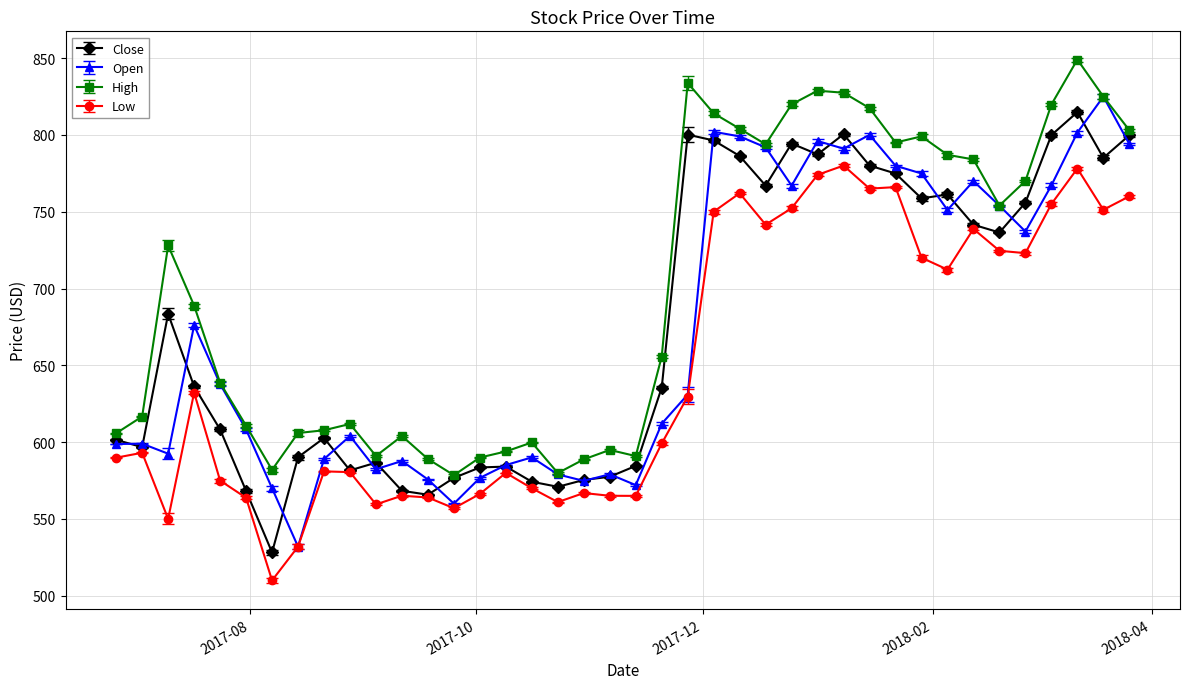

Which series has the largest total across all categories?

High